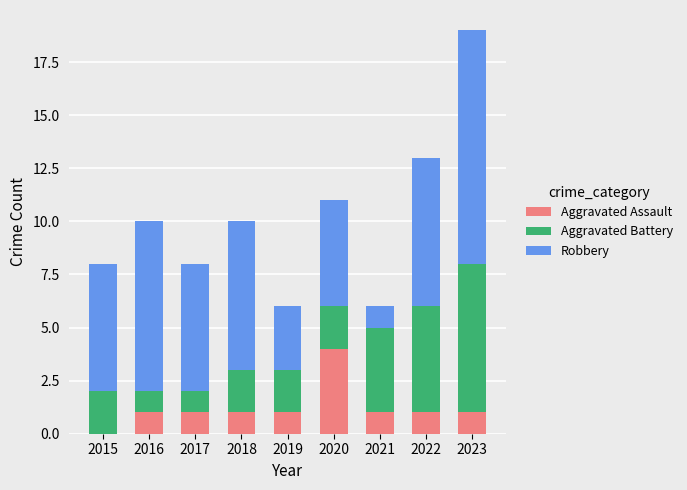

How many values in Aggravated Assault are above zero?

8